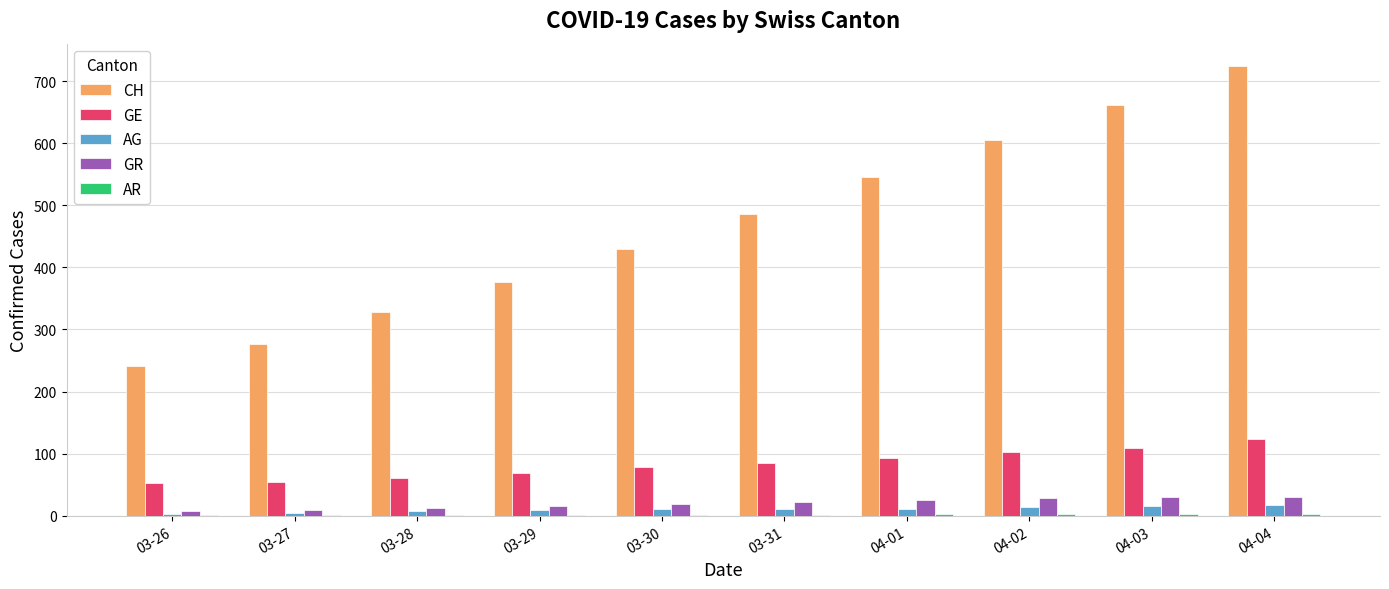

What is the highest value of the CH series?

724